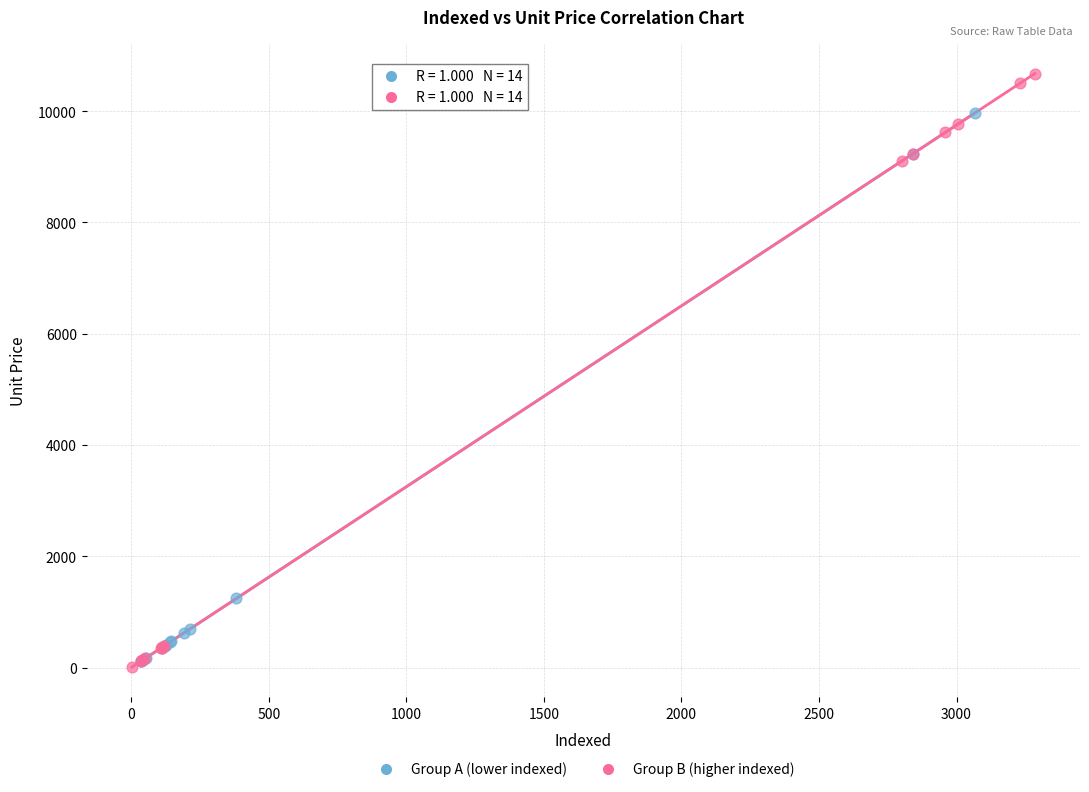

What are all the series names shown in the legend?

Group A (lower indexed), Group B (higher indexed)